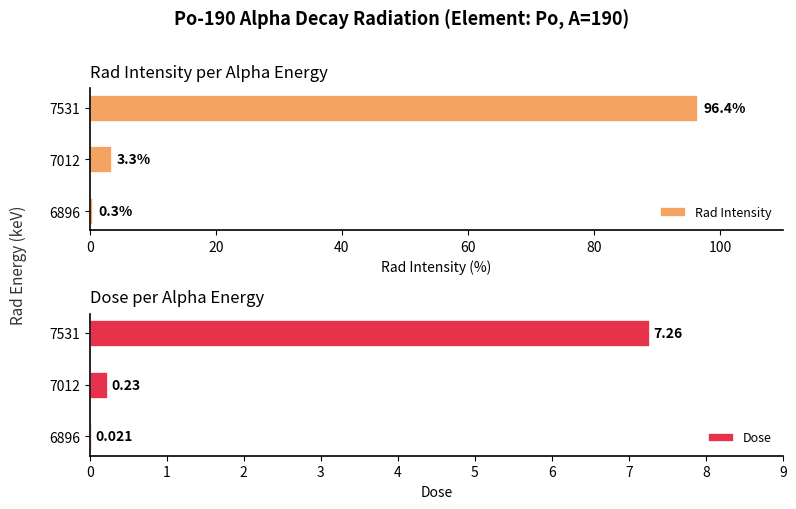

How many bars are there in each group?

2